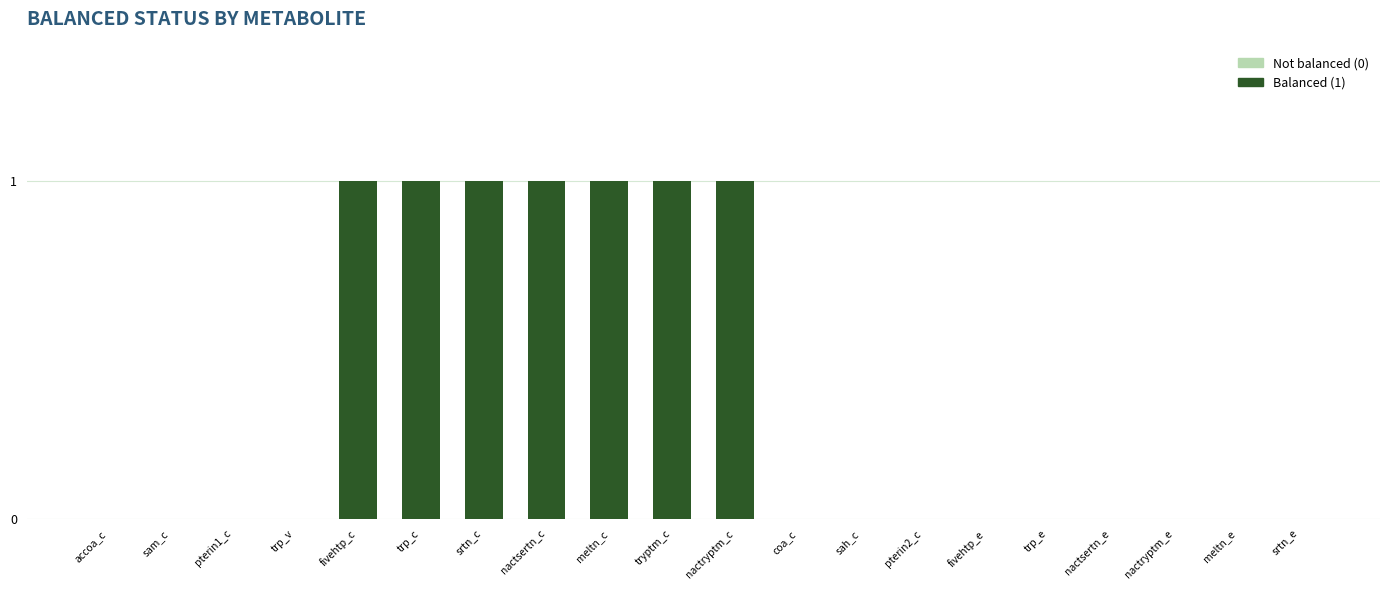

Is it true that the value at fivehtp_e is 1?

False